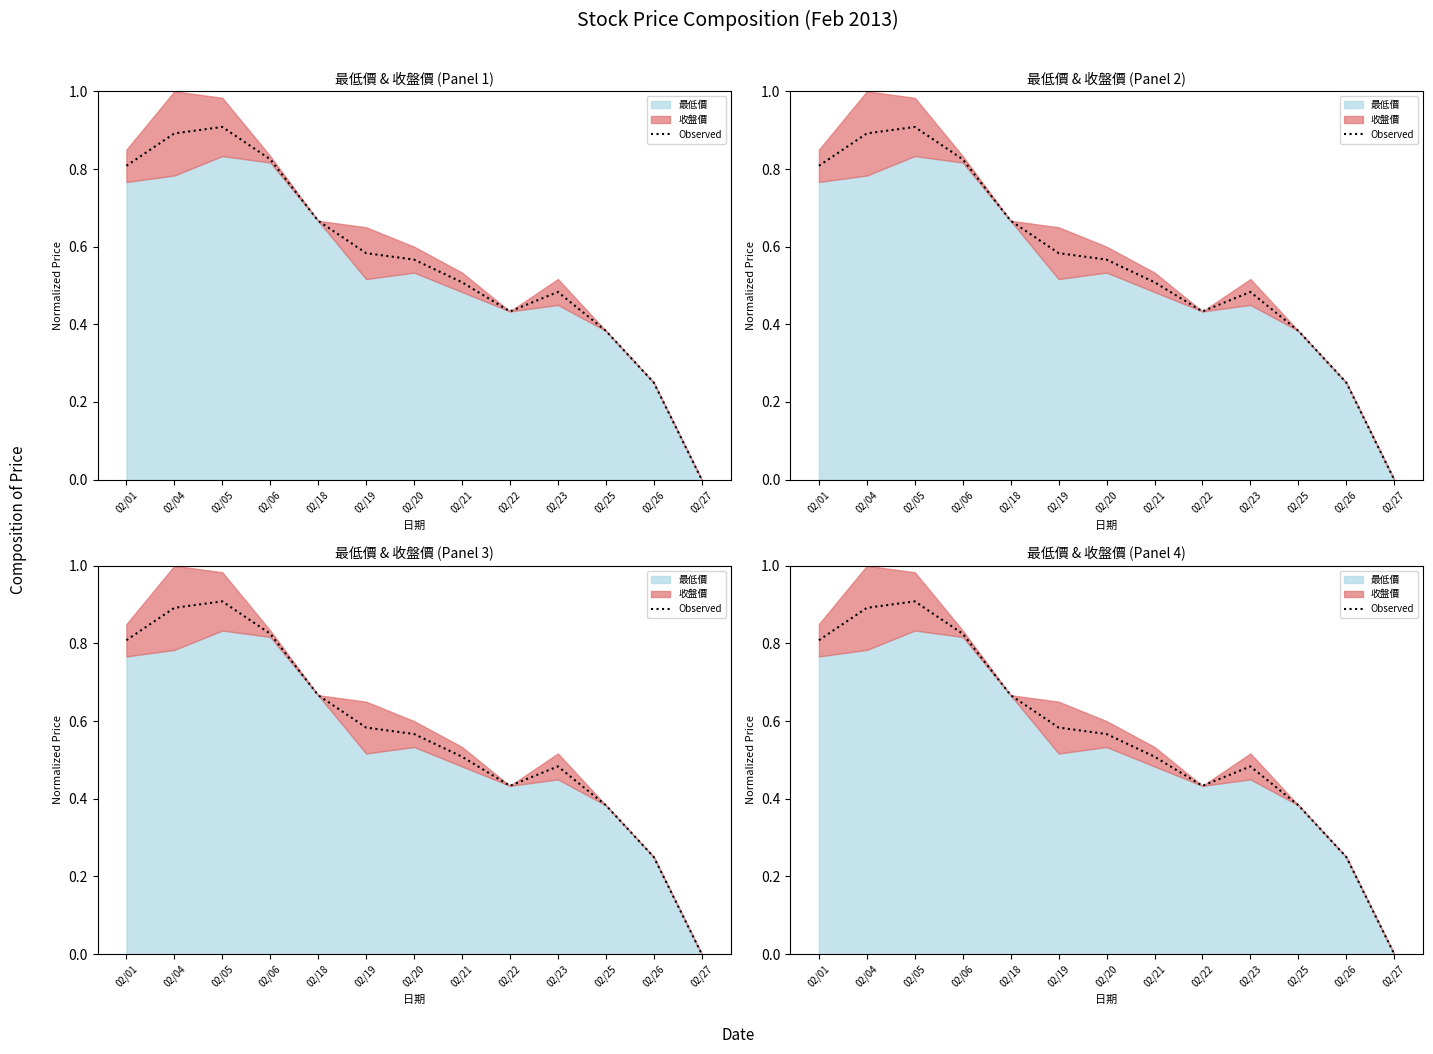

Reading right to left, list all the values displayed in this chart.

0.0	0.2	0.4	0.5	0.4	0.5	0.6	0.6	0.7	0.8	0.9	0.9	0.8